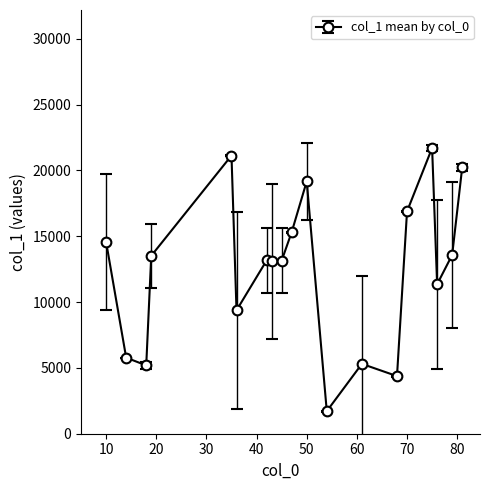

What is the minimum value shown in the chart?

1711.0